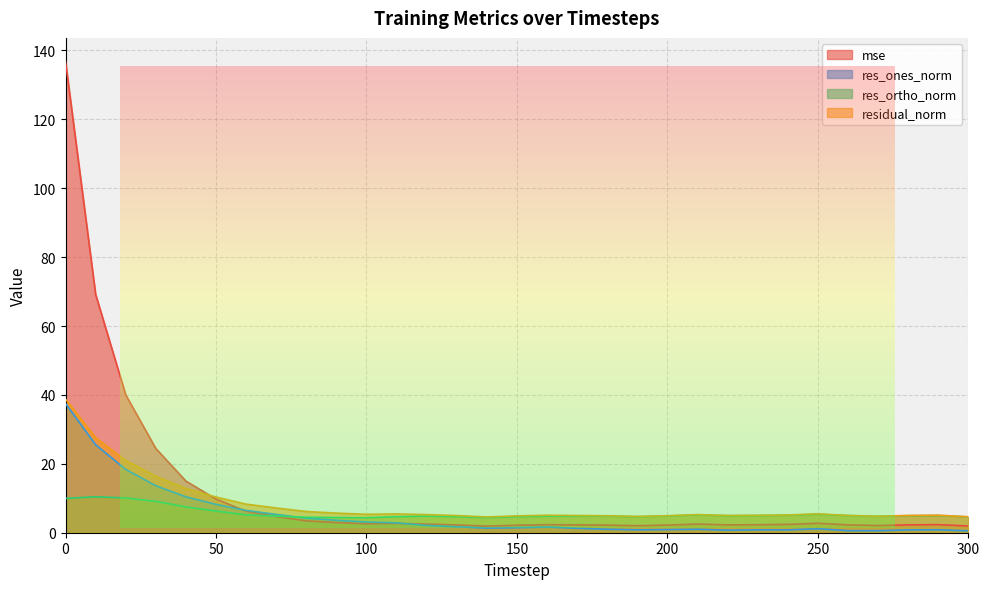

At which category does res_ones_norm reach its first local peak?

160